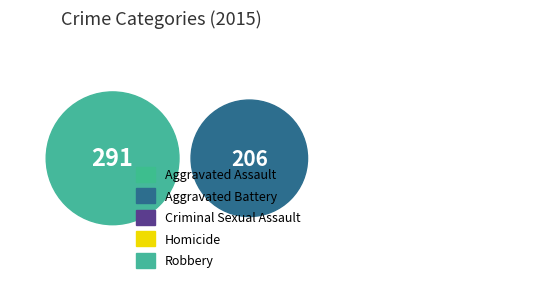

To the nearest percent, what percentage of the pie is Homicide?

1%